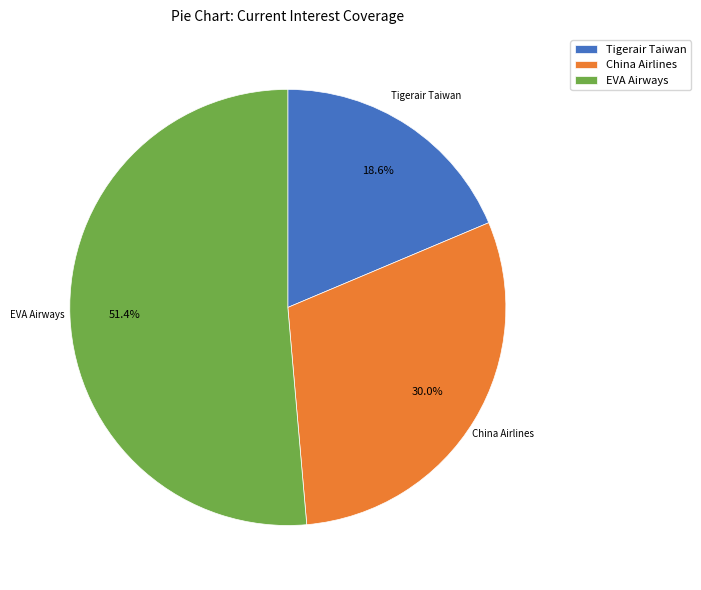

What is the ratio of the value at China Airlines to the value at EVA Airways?

0.6